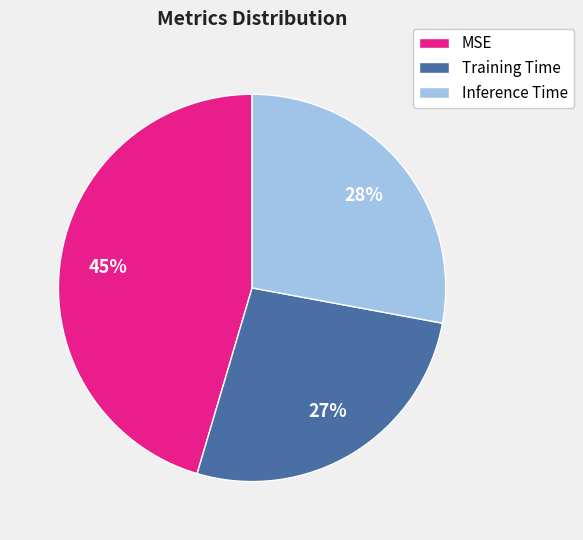

Which slice is the largest?

MSE